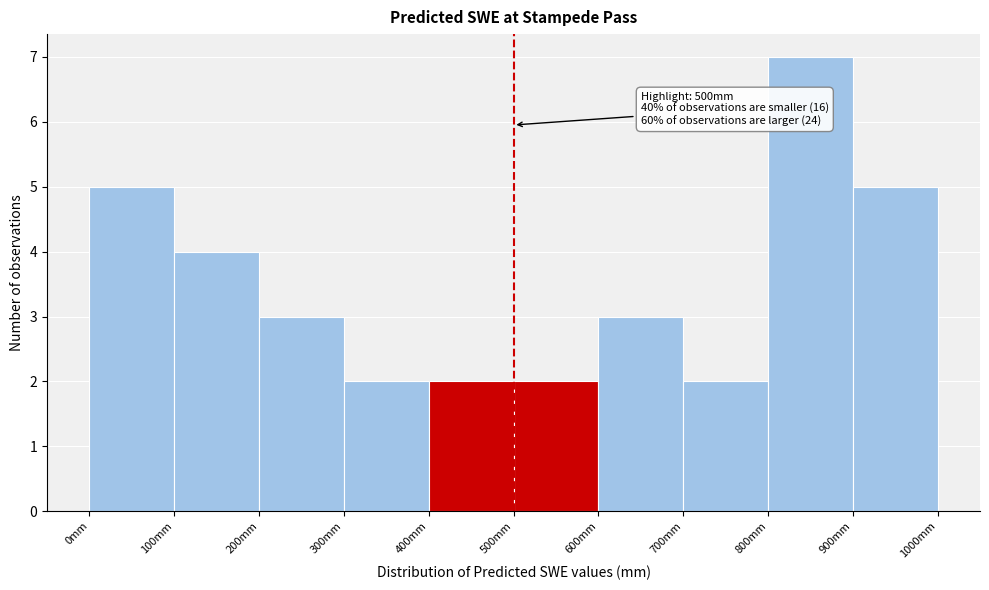

Over which range of the x-axis is the bar tallest?

800 to 900